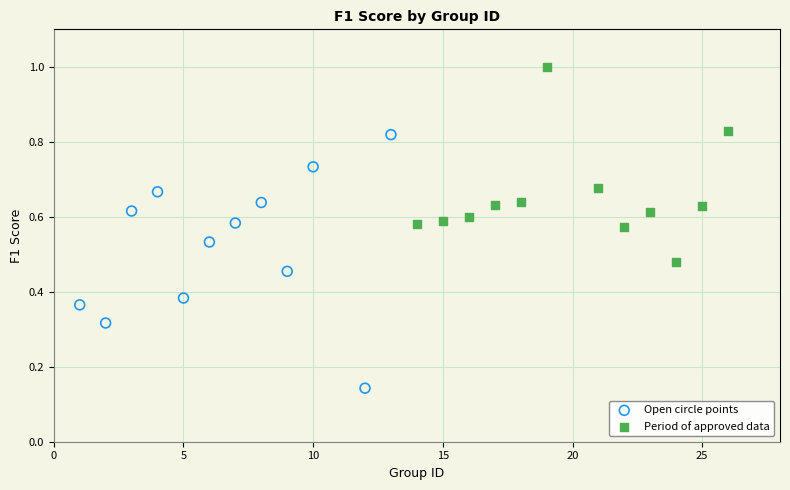

Which series reaches the maximum Y coordinate?

Period of approved data